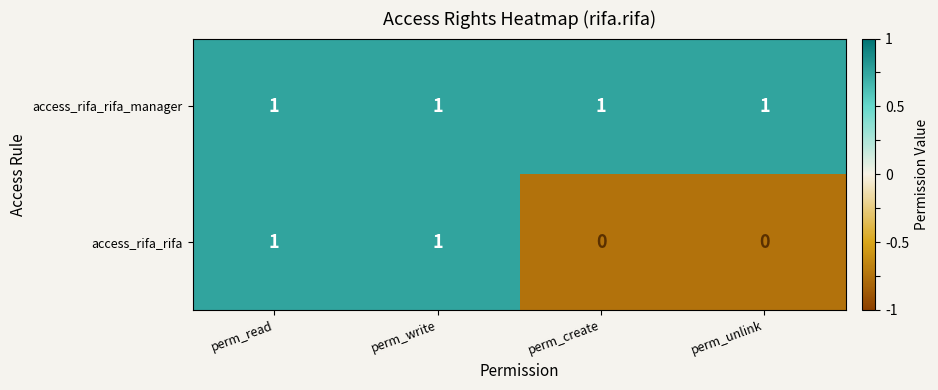

At perm_unlink, list the series in order from largest to smallest.

access_rifa_rifa_manager, access_rifa_rifa